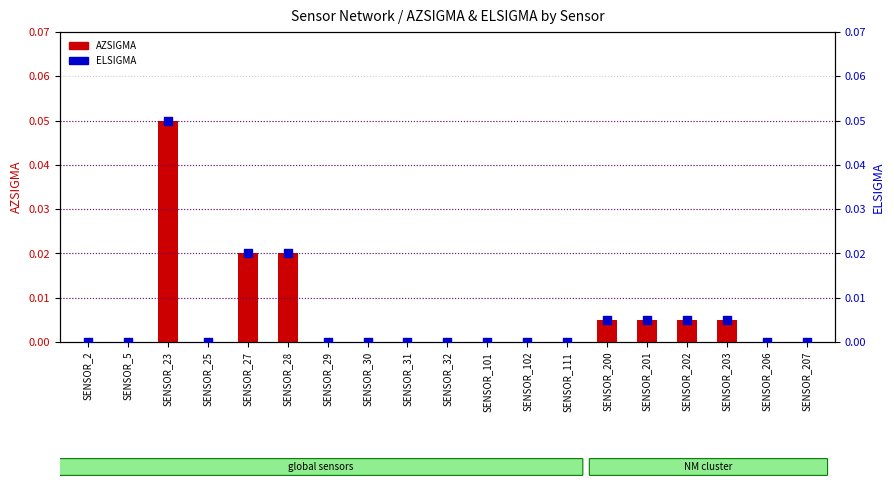

Which series has the largest Y range (max minus min)?

AZSIGMA